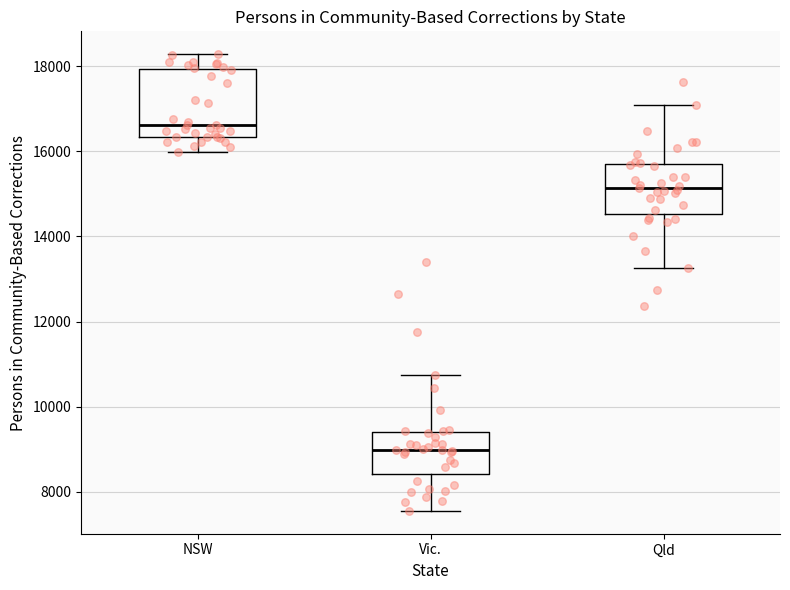

Which box has the lowest median line?

Vic.